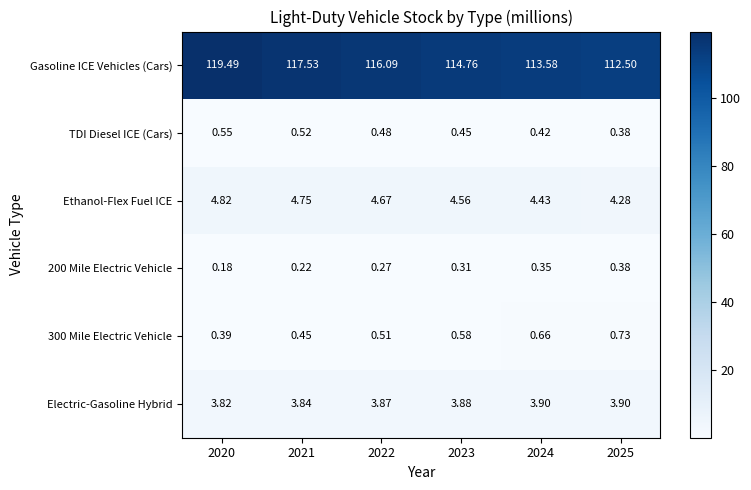

Is the value of 200 Mile Electric Vehicle at 2021 greater than the value of Gasoline ICE Vehicles (Cars) at 2021?

No